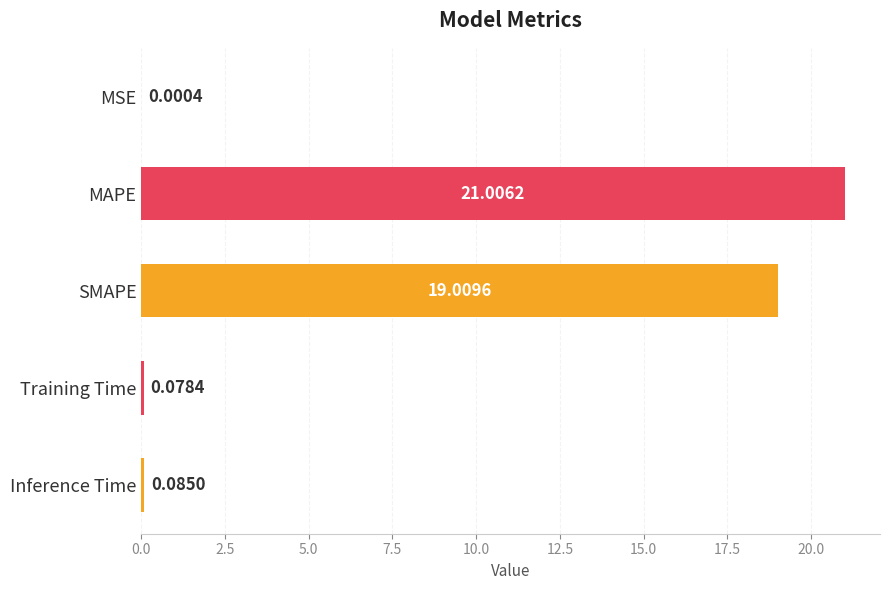

Where is the data nearest to the value 10?

SMAPE